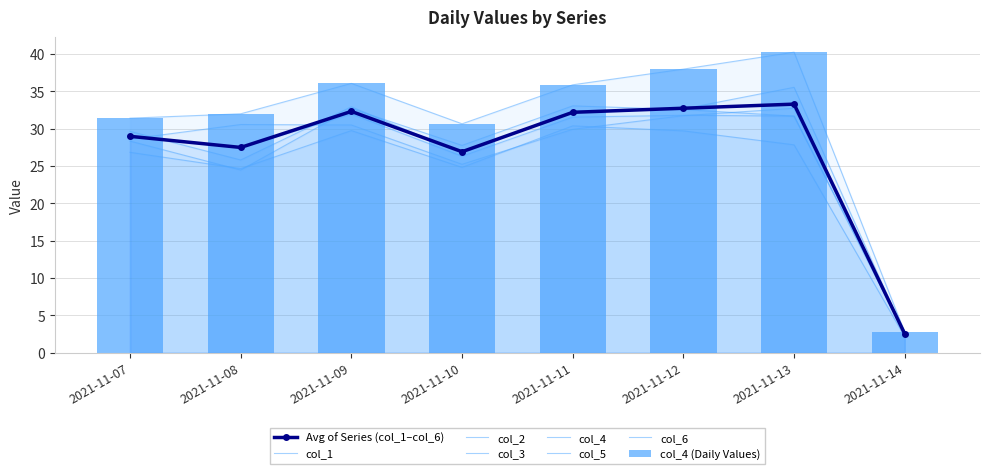

At how many categories does at least one series exceed 30?

7